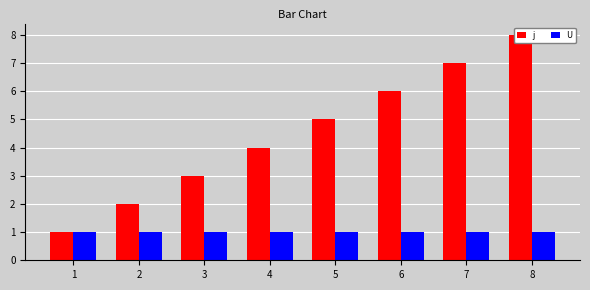

Reading right to left, list all the values displayed in this chart.

j: 8	7	6	5	4	3	2	1
U: 1	1	1	1	1	1	1	1